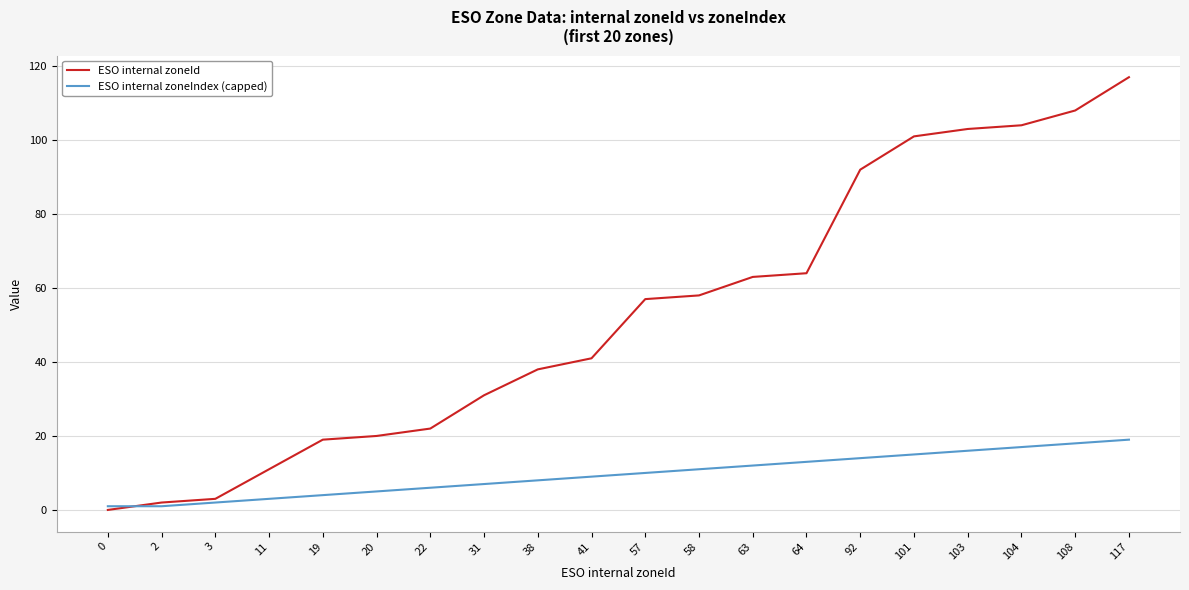

How many times do ESO internal zoneIndex (capped) and ESO internal zoneId cross each other?

1